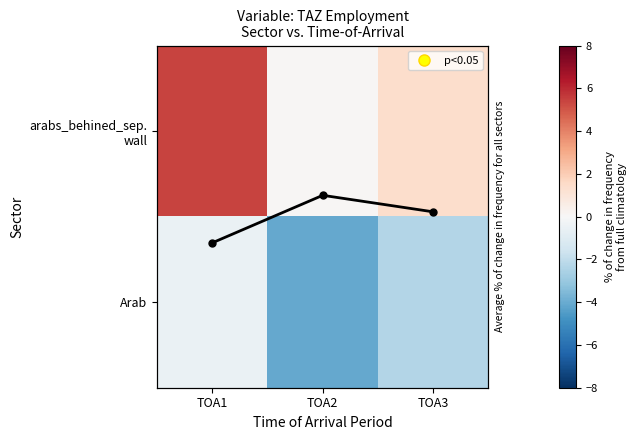

List the series in order of their overall mean, lowest first.

Arab, Column Mean, arabs_behined_sep. wall